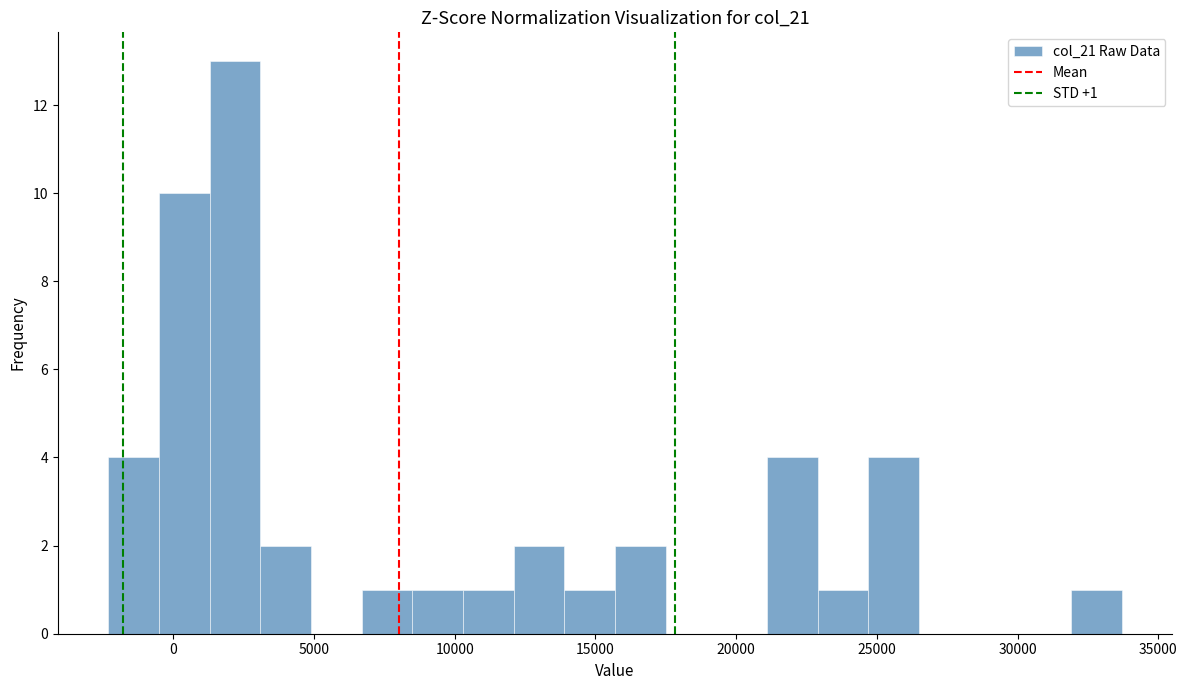

Read against the x-axis, roughly where is the centre of the tallest bar?

2000